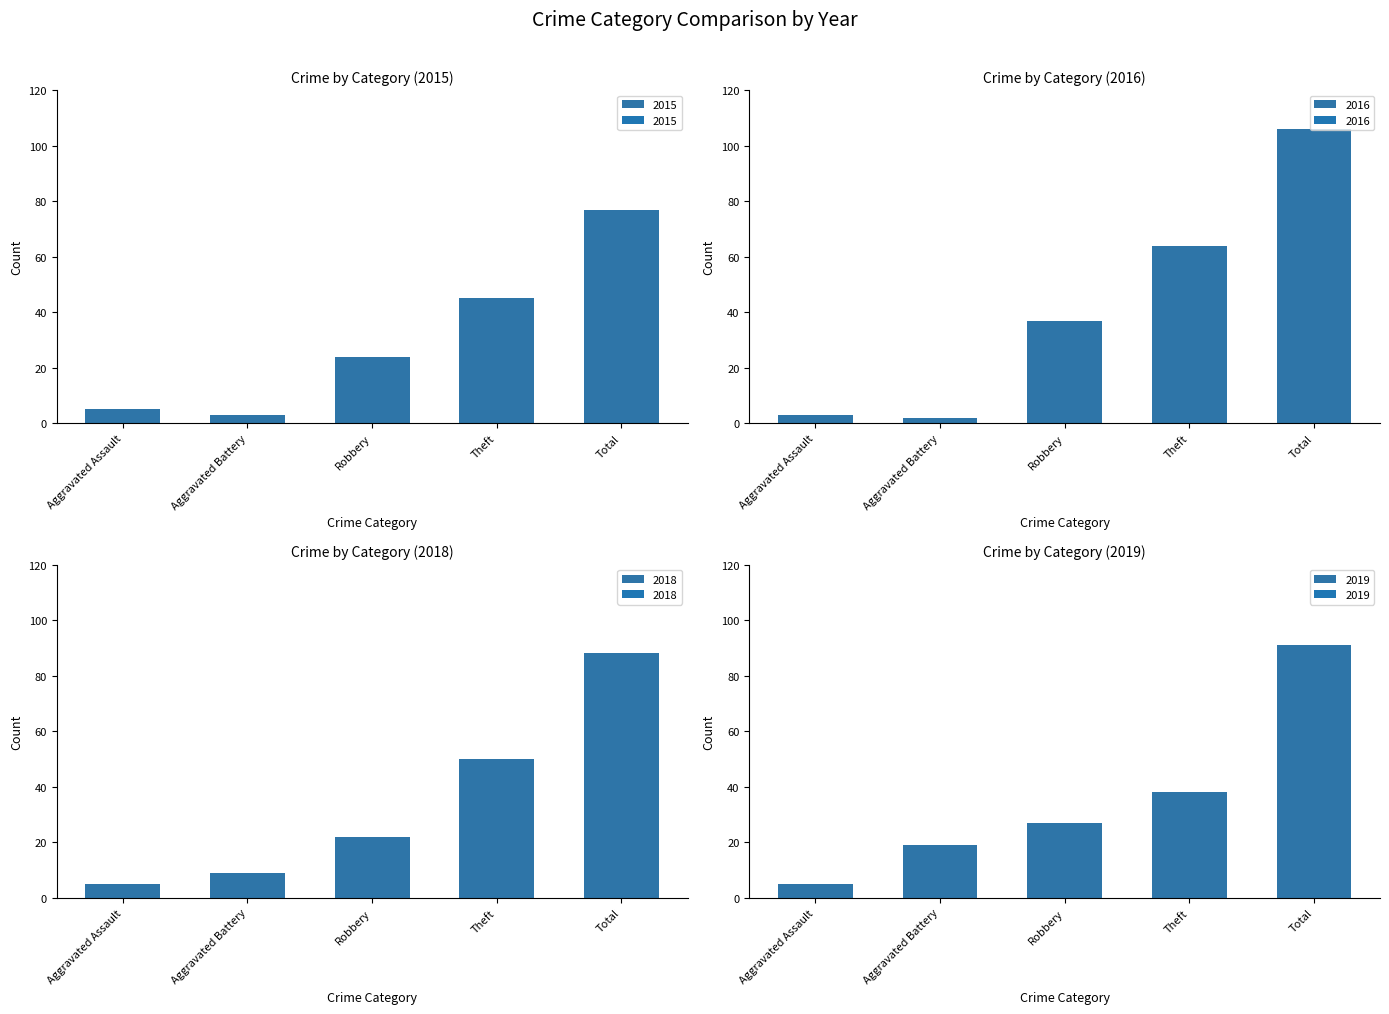

How many values in the 2019 series exceed 27?

2